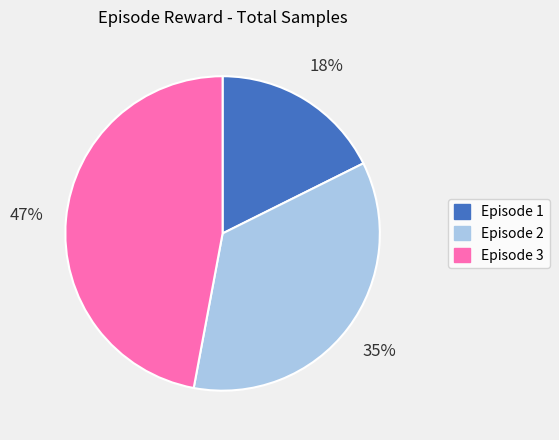

Do Episode 2 and Episode 3 together represent more than half of the pie?

Yes